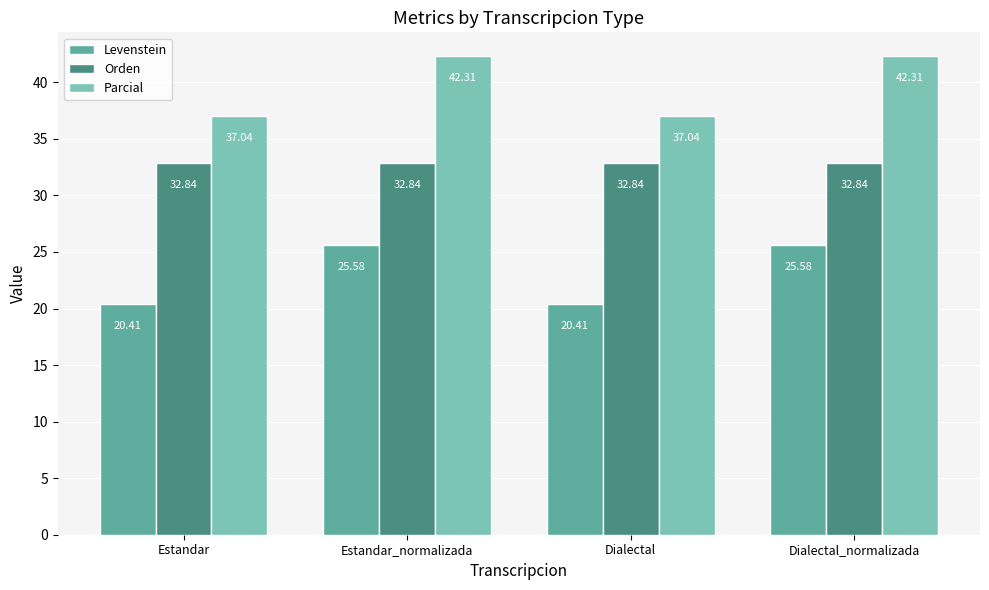

The value of Levenstein at Estandar is 20.4. True or false?

True